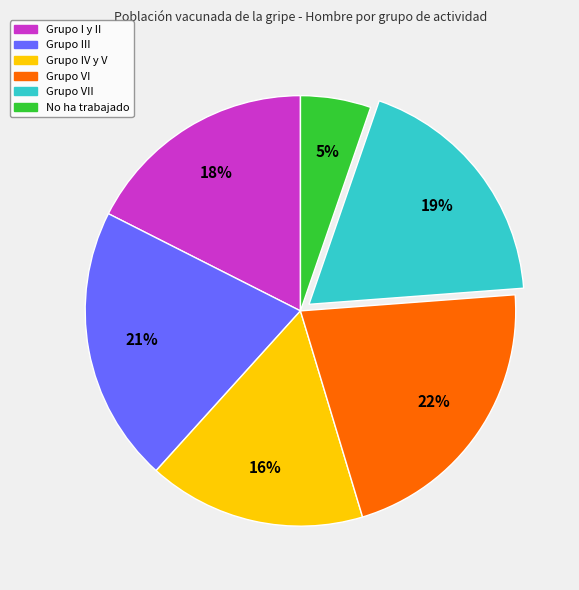

To the nearest percent, what is the average slice percentage?

17%